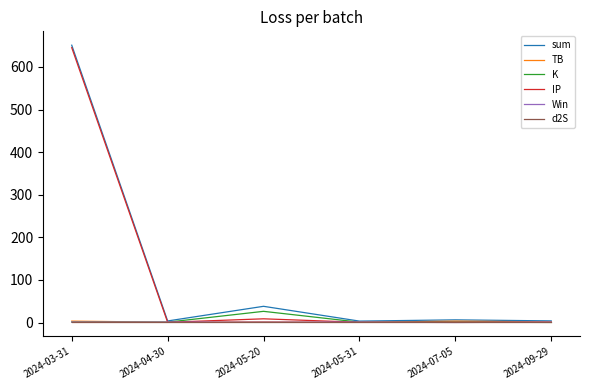

Which series has the widest spread of values?

sum